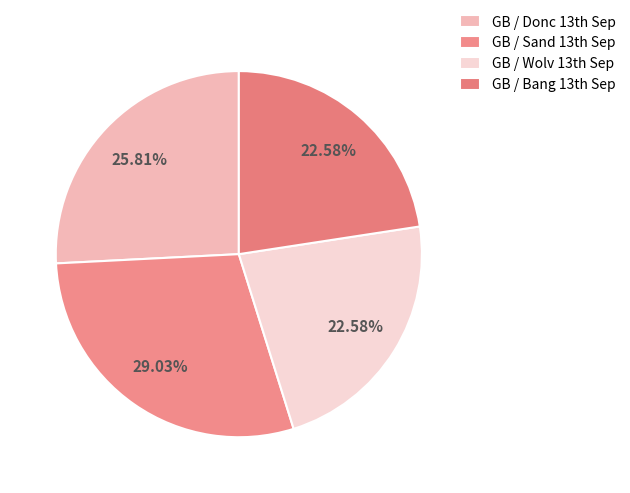

Is there a majority slice in this chart?

No